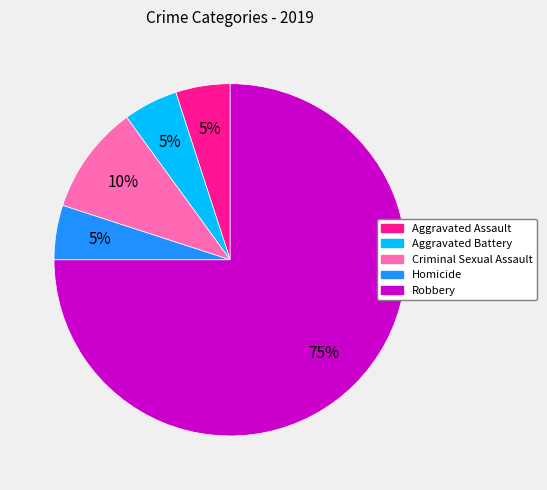

What is the largest slice in the pie chart?

Robbery